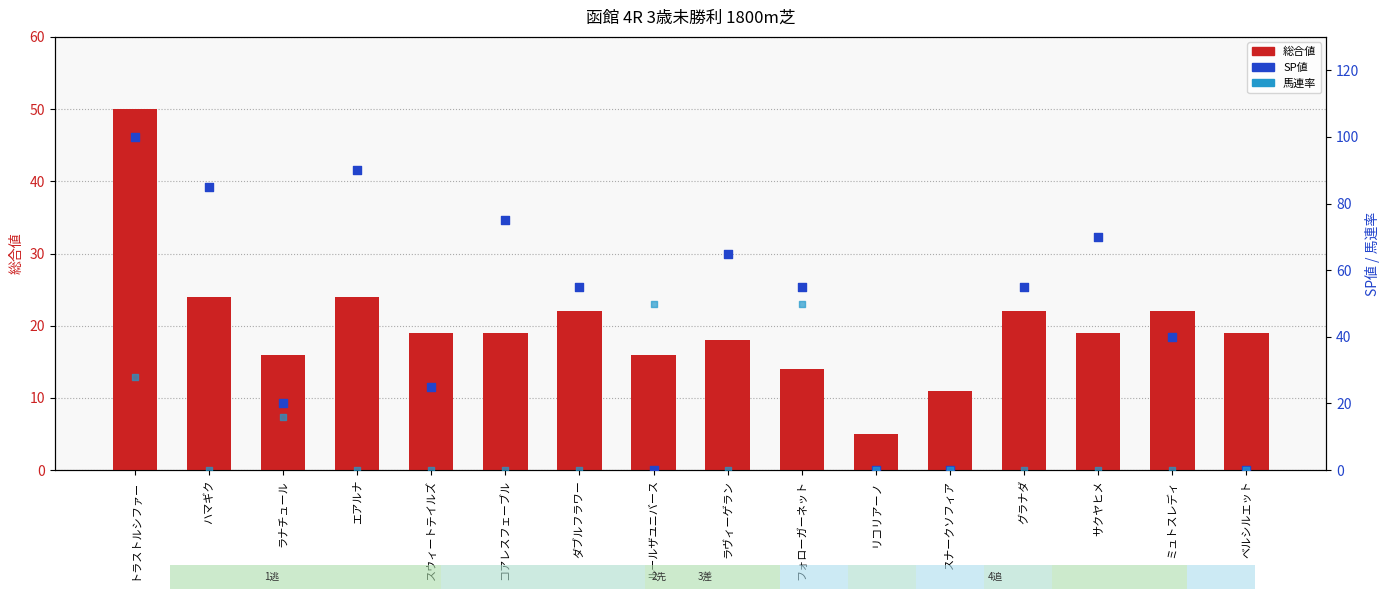

Which series contains the lowest Y value?

SP値